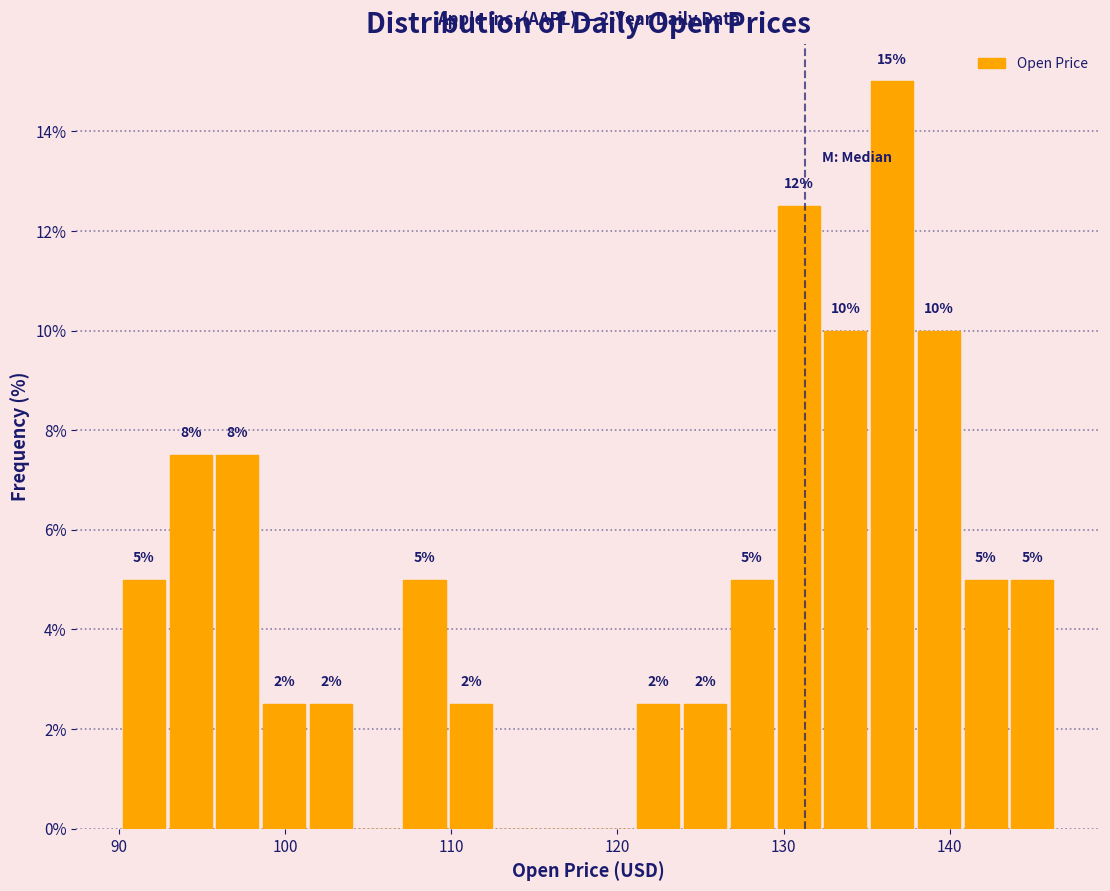

Around what value on the x-axis is the tallest bar? Give the approximate position of its centre, as read against the axis.

137